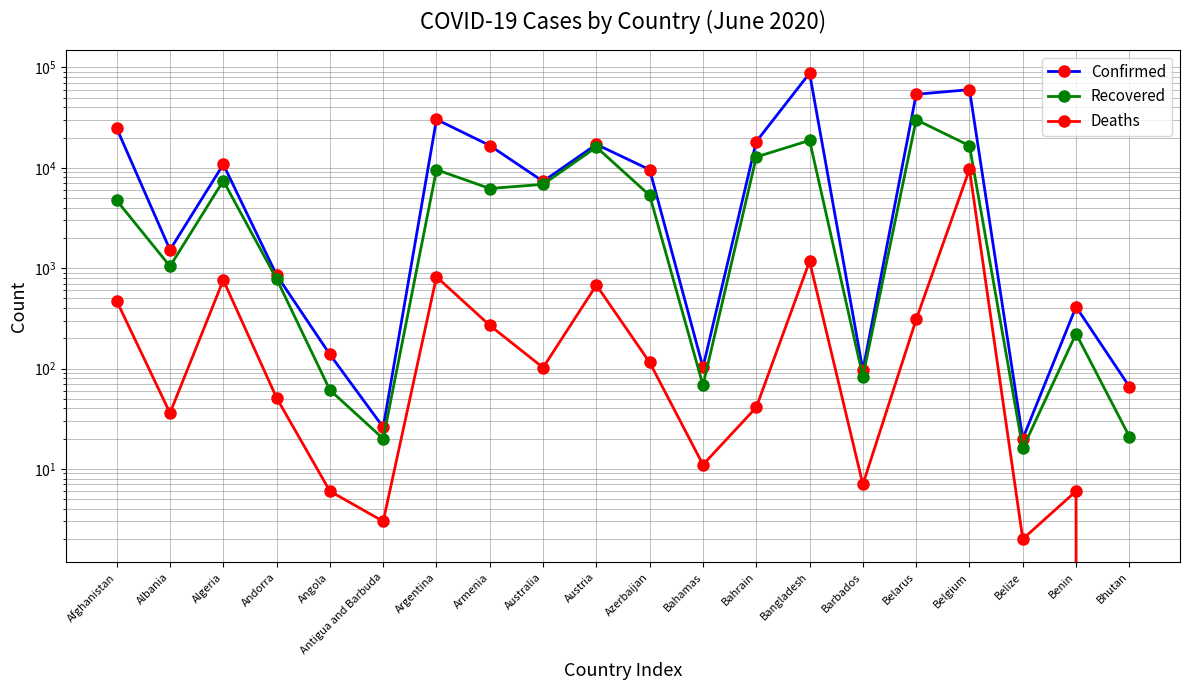

What is the sum of the Confirmed values at Benin and Australia?

7732